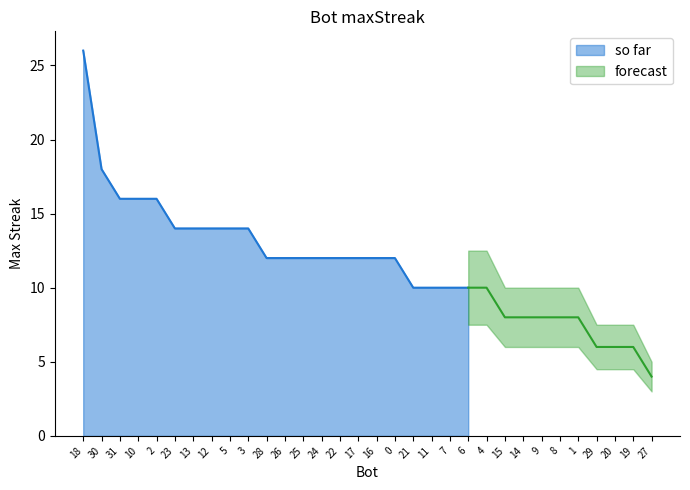

Which category has the highest value across all series?

18